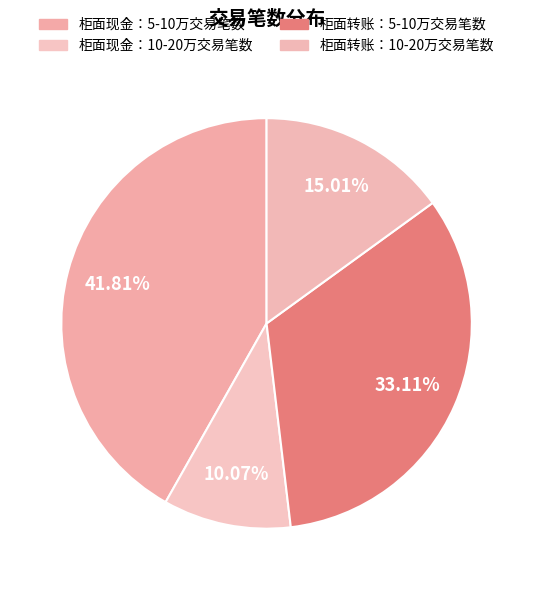

How many segments does this pie chart have?

4